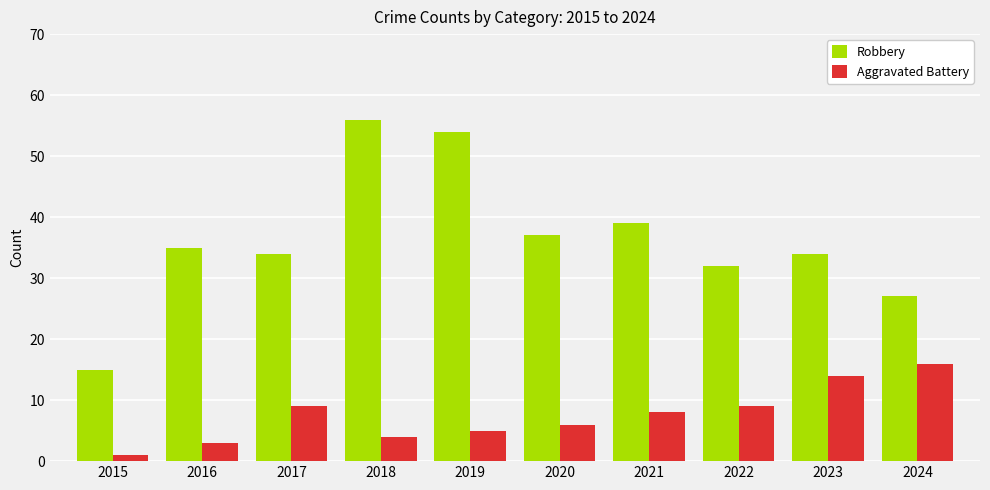

Which series has the largest total across all categories?

Robbery